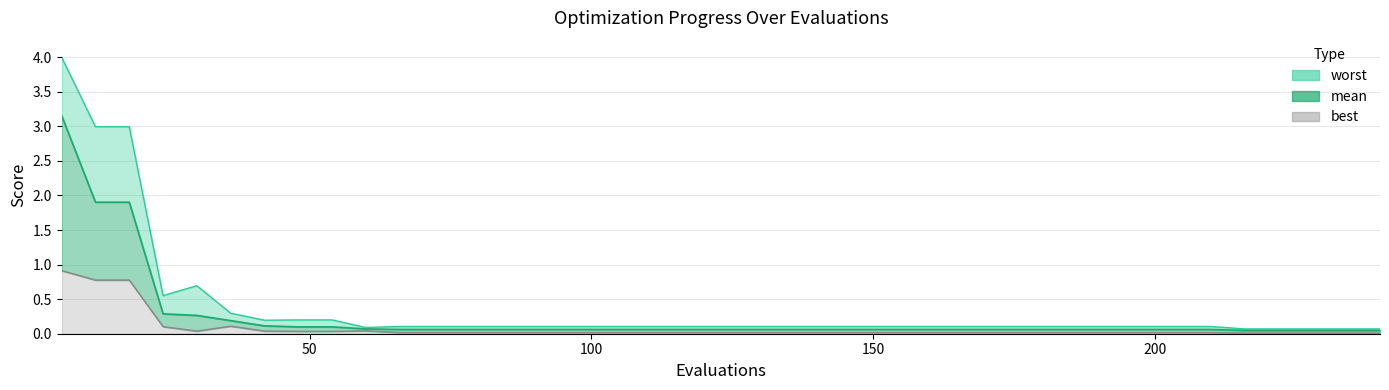

True or false: best has more than 2 interior local peaks.

False